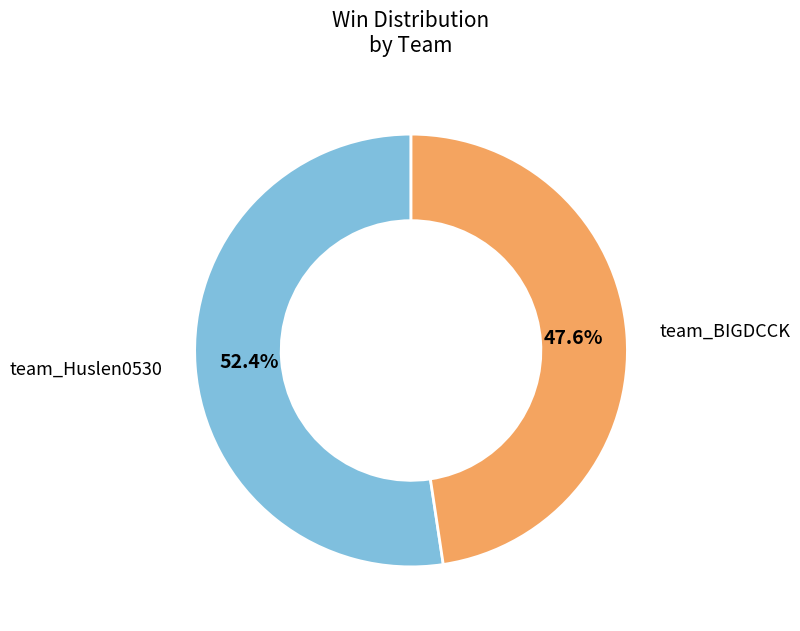

How many slices are in this pie chart?

2